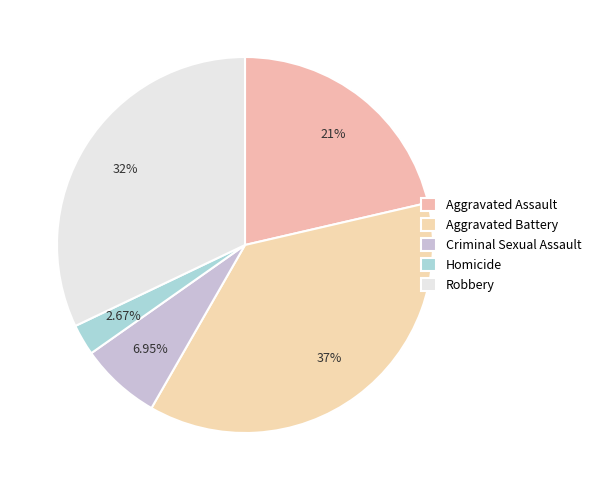

Which slice is the largest?

Aggravated Battery